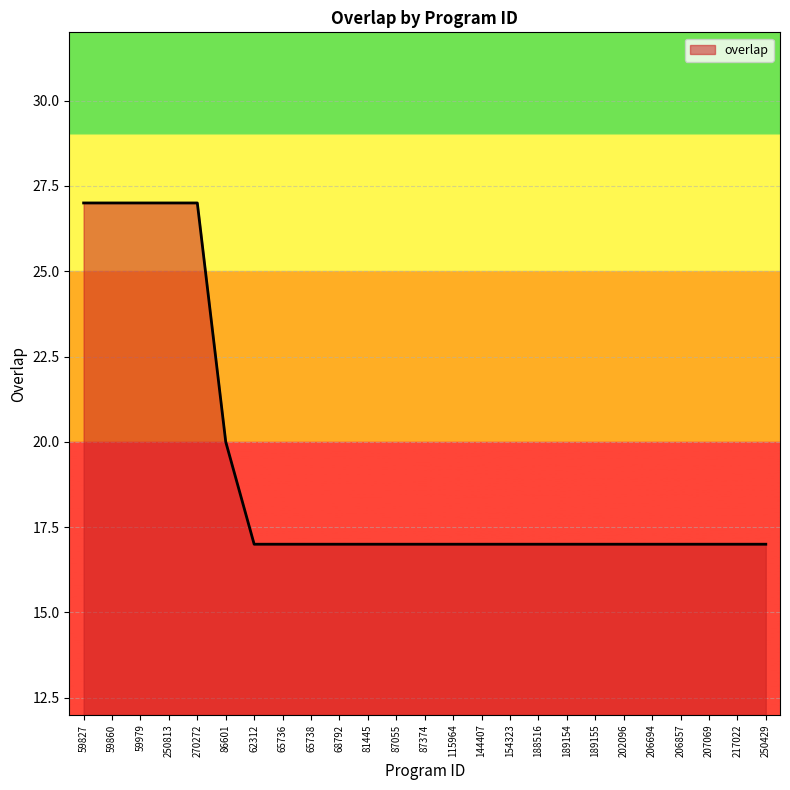

What is the maximum value shown in the chart?

27